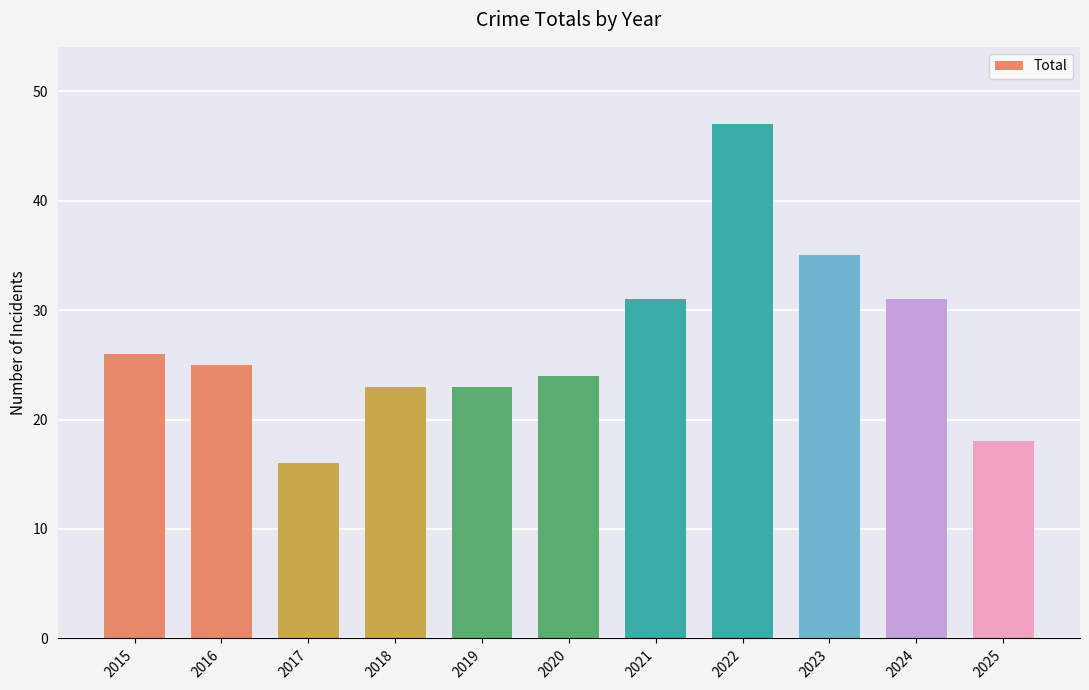

How many data points does each series have?

11